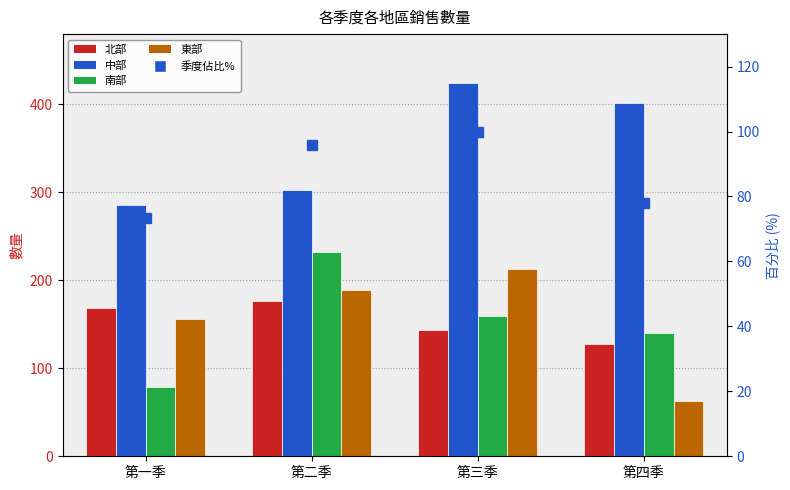

At which label does 東部 first exceed 189?

第三季